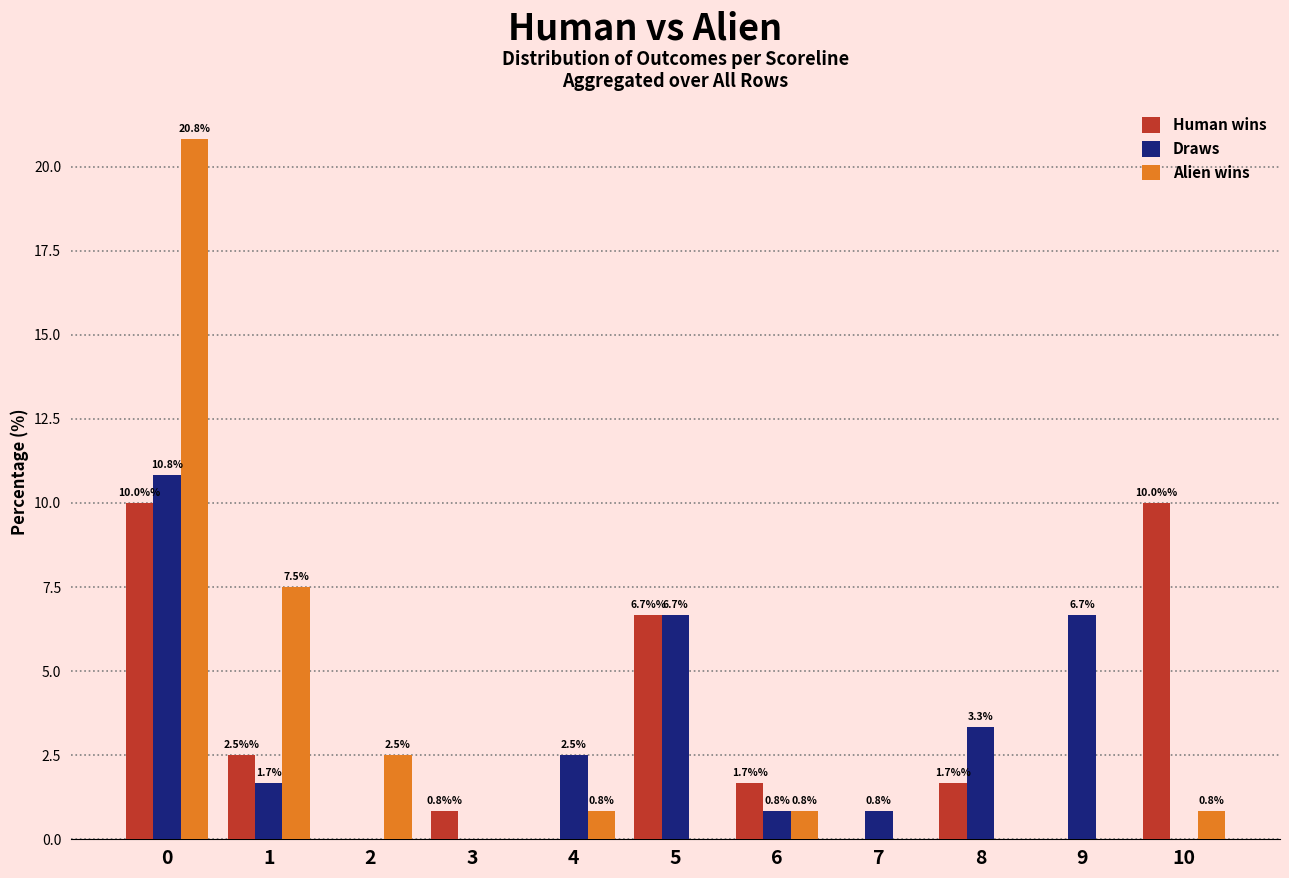

Which series has the largest range (max minus min)?

Alien wins